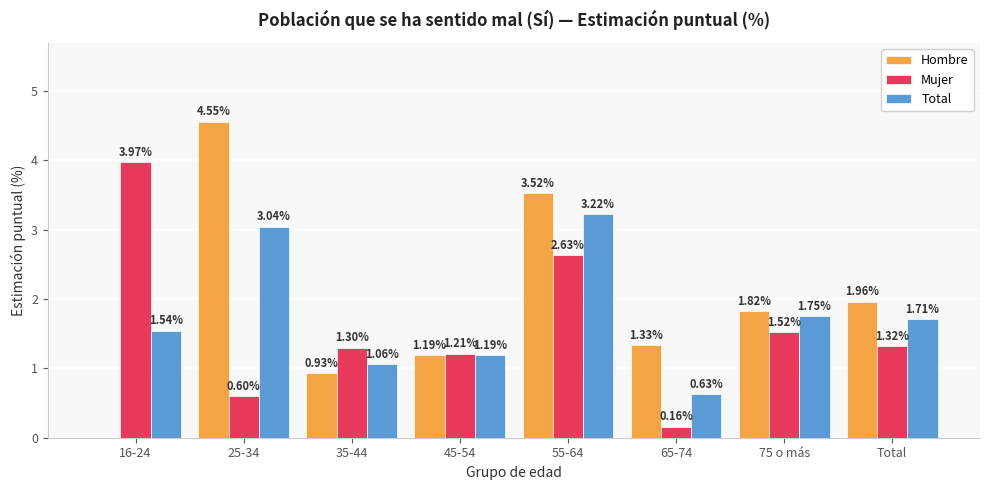

What is the sum of all Mujer values?

12.7